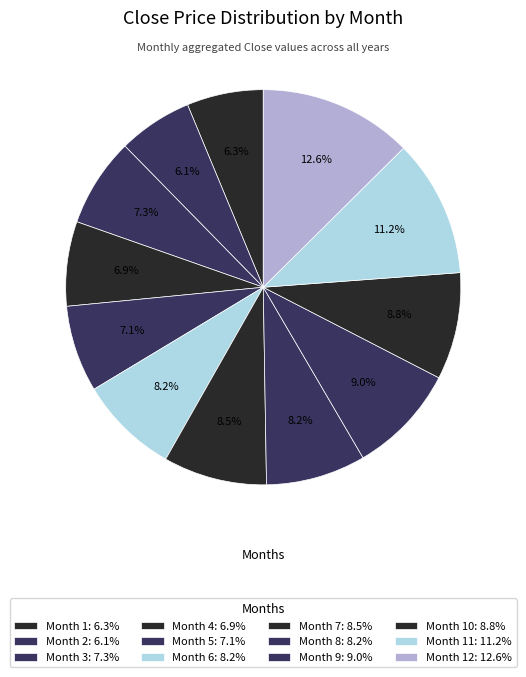

Count the number of slices in the pie.

12